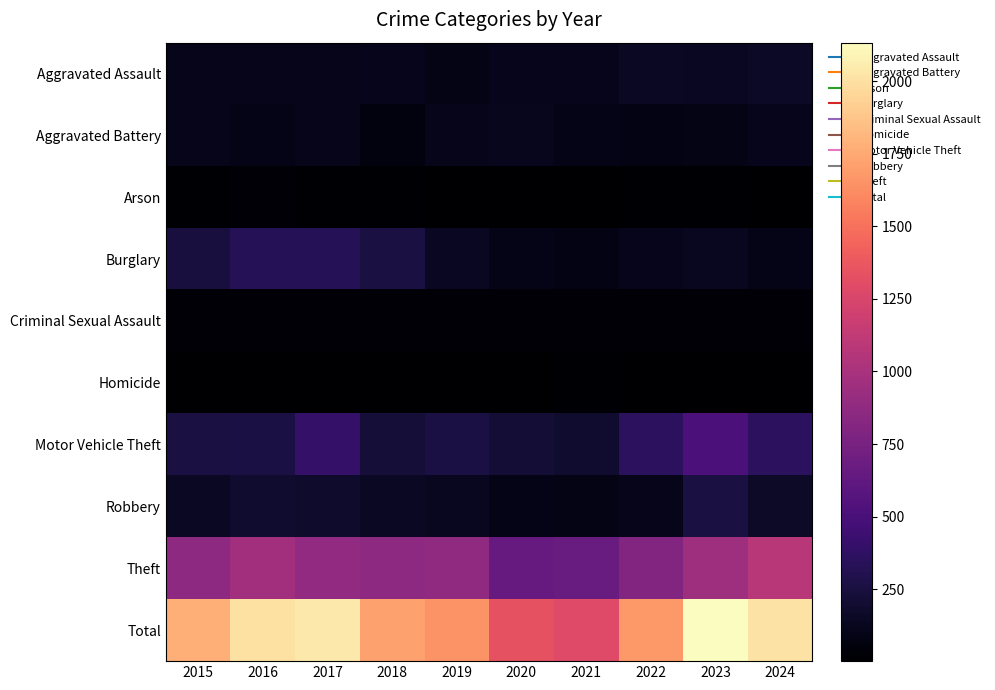

Which series has the largest total across all categories?

Total